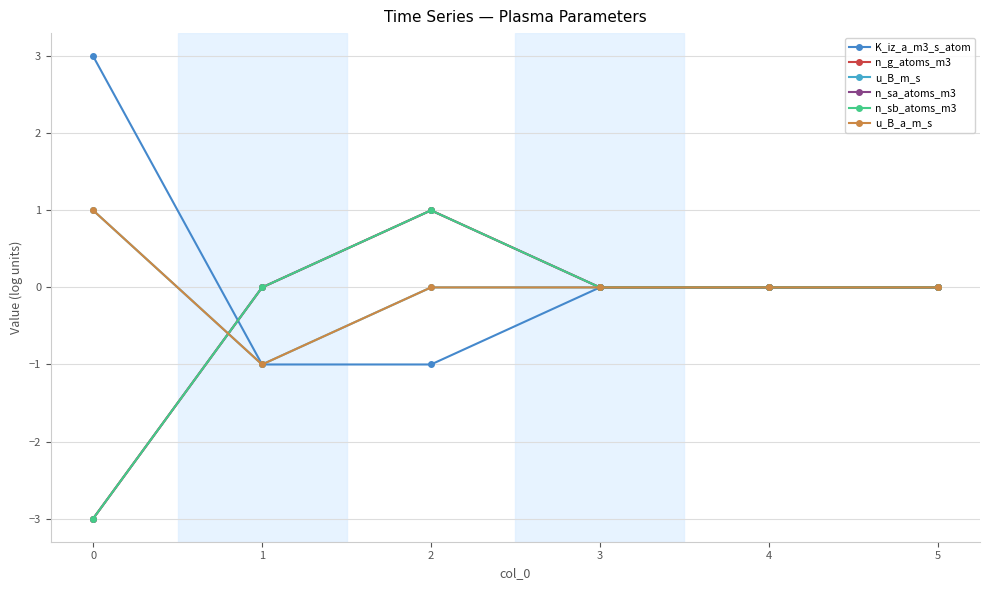

The value of u_B_m_s at 2 is 0. True or false?

True